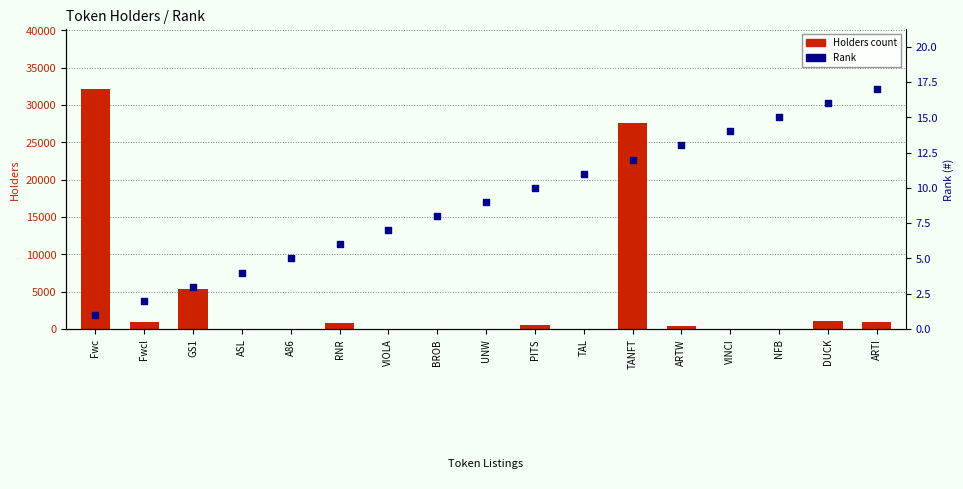

What are all the series names shown in the legend?

Holders count, Rank